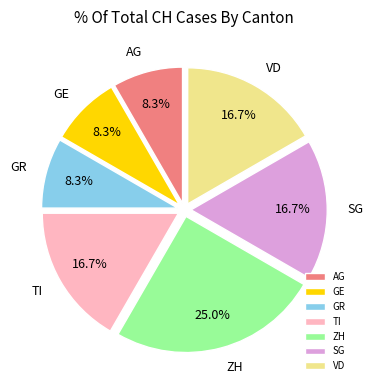

To the nearest percent, what is the combined percentage of GR and ZH?

33%